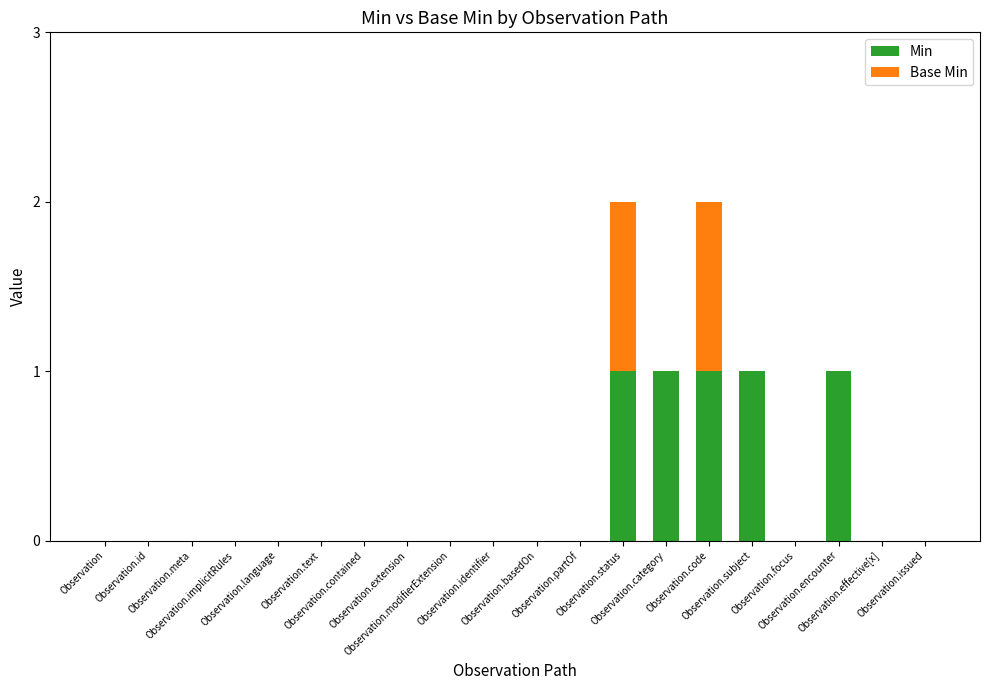

What is the sum of all Min values?

5